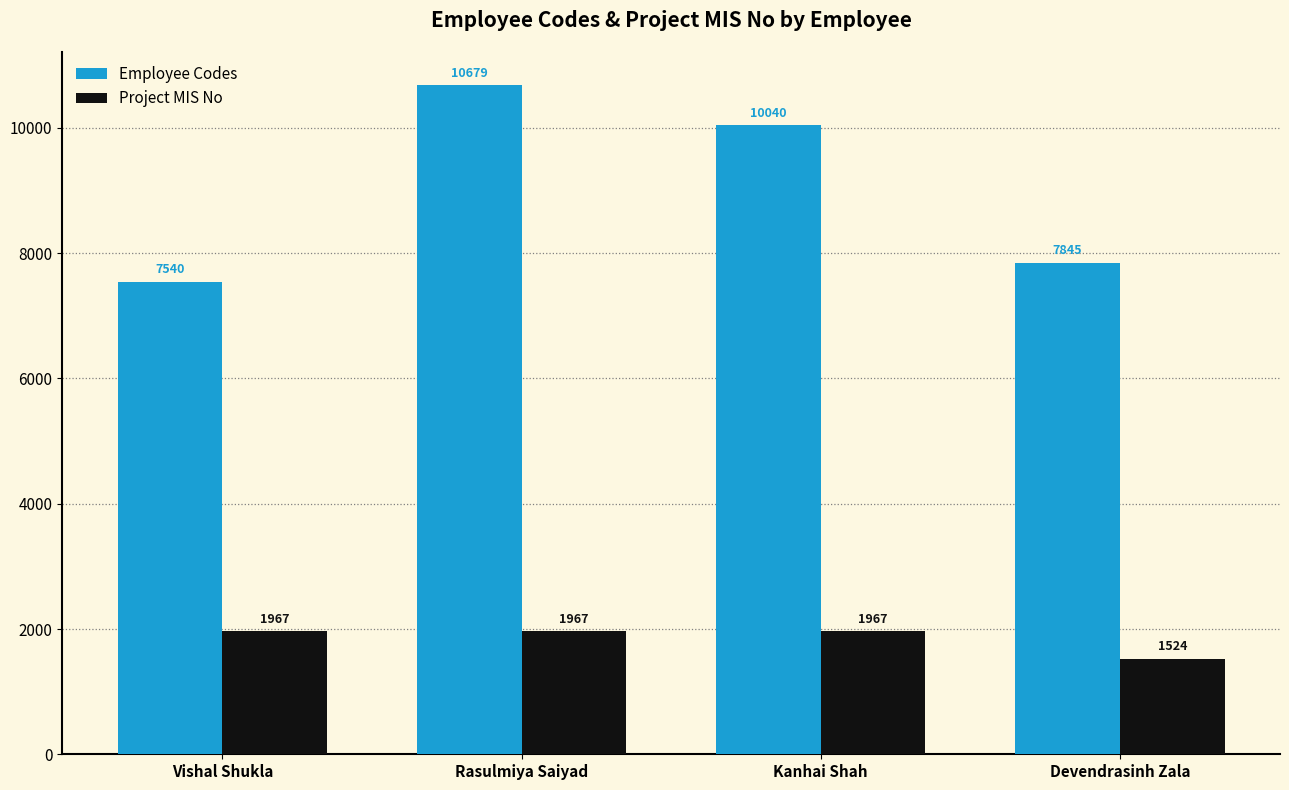

At Kanhai Shah, list the series in order from largest to smallest.

Employee Codes, Project MIS No